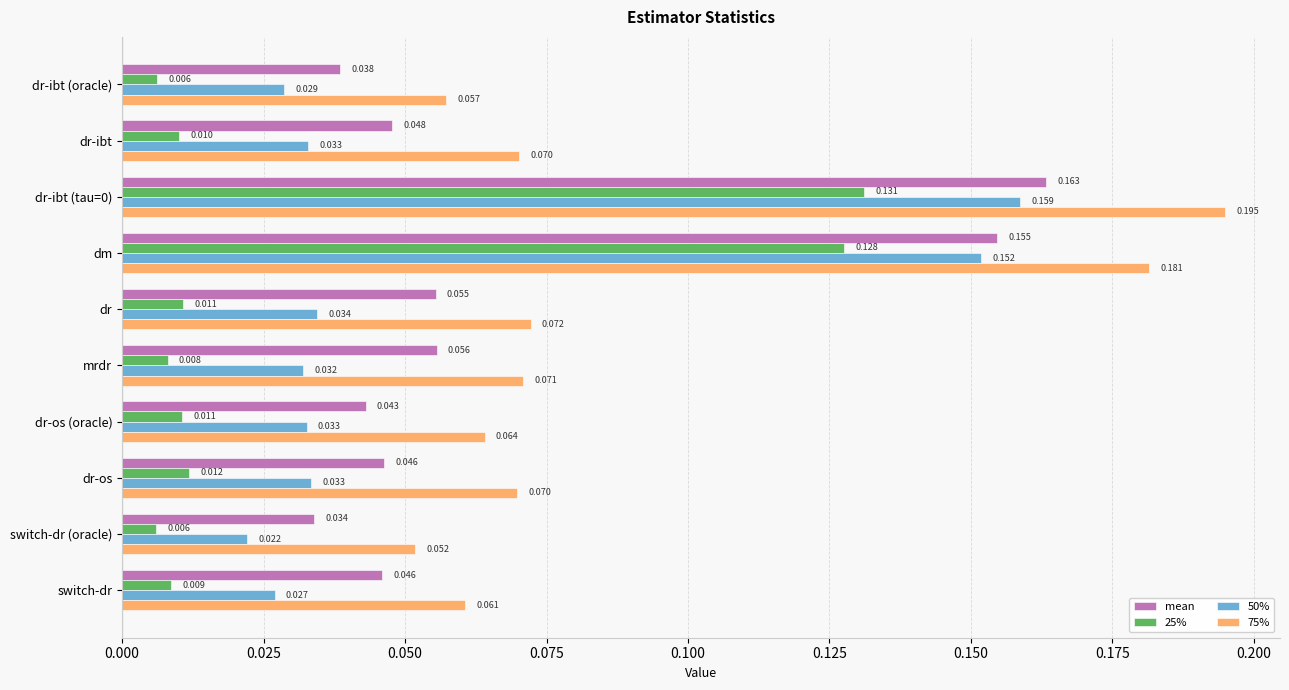

At which label is mean closest to 0?

switch-dr (oracle)